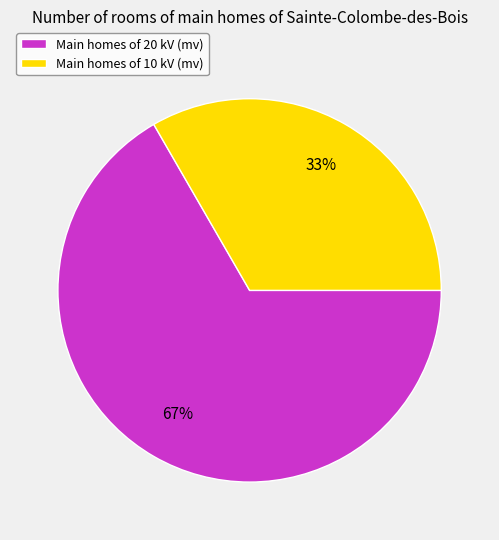

Does any single category account for the majority?

Yes